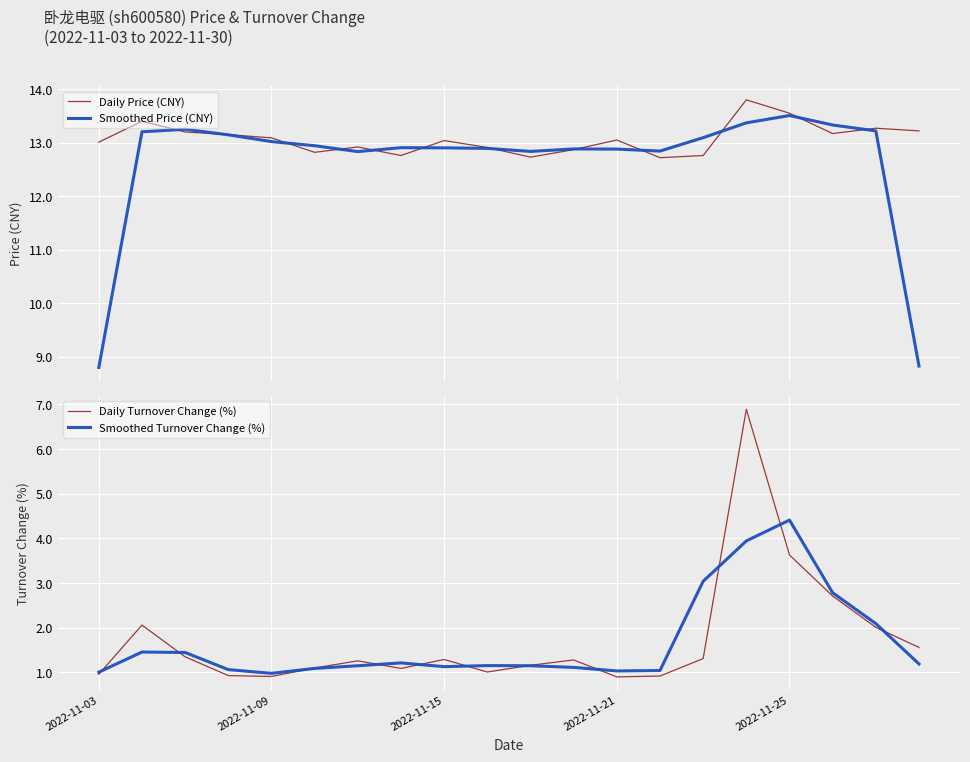

What is the highest value of the Smoothed Price (CNY) series?

13.5